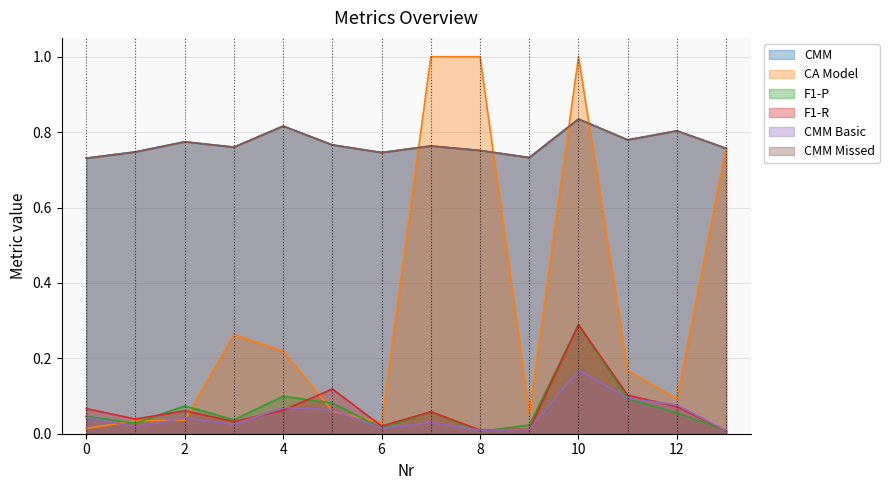

Rank the categories by CA Model value from highest to lowest.

7, 8, 10, 13, 3, 4, 11, 12, 5, 9, 2, 1, 6, 0